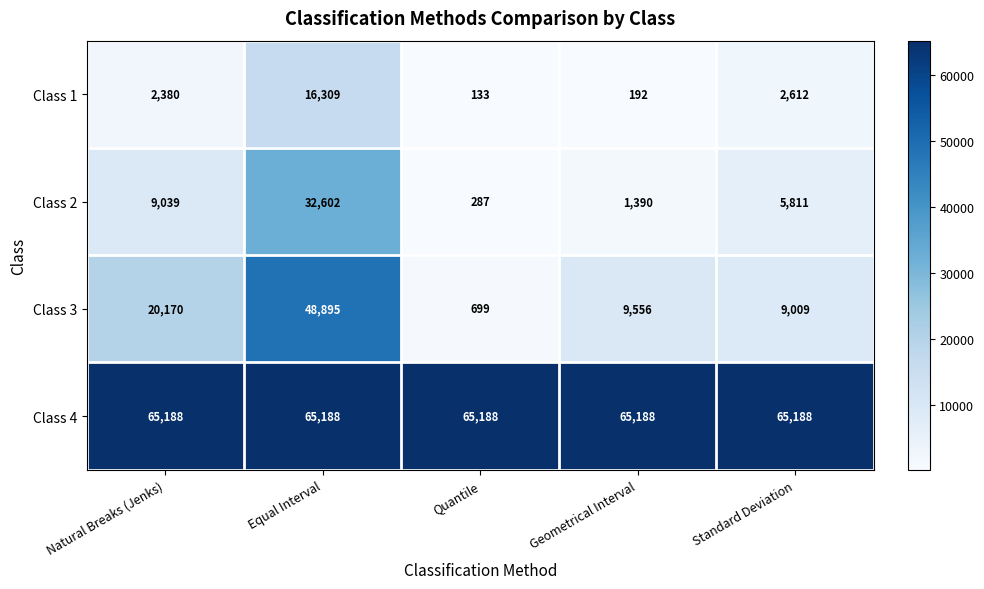

Reading left to right, transcribe all the data shown in this chart.

Class 1: Natural Breaks (Jenks)=2380	Equal Interval=16309	Quantile=133	Geometrical Interval=192	Standard Deviation=2612
Class 2: Natural Breaks (Jenks)=9039	Equal Interval=32602	Quantile=287	Geometrical Interval=1390	Standard Deviation=5811
Class 3: Natural Breaks (Jenks)=20170	Equal Interval=48895	Quantile=699	Geometrical Interval=9556	Standard Deviation=9009
Class 4: Natural Breaks (Jenks)=65188	Equal Interval=65188	Quantile=65188	Geometrical Interval=65188	Standard Deviation=65188